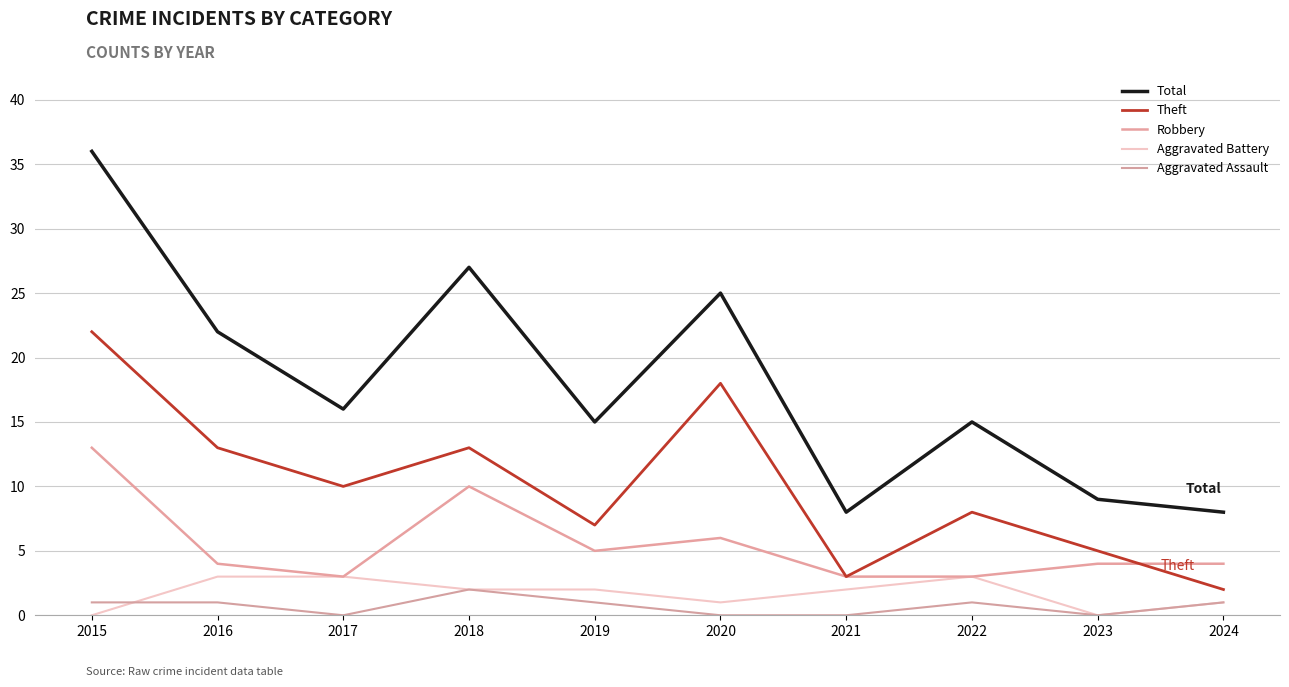

The Aggravated Assault series shows 3 at 2018. True or false?

False